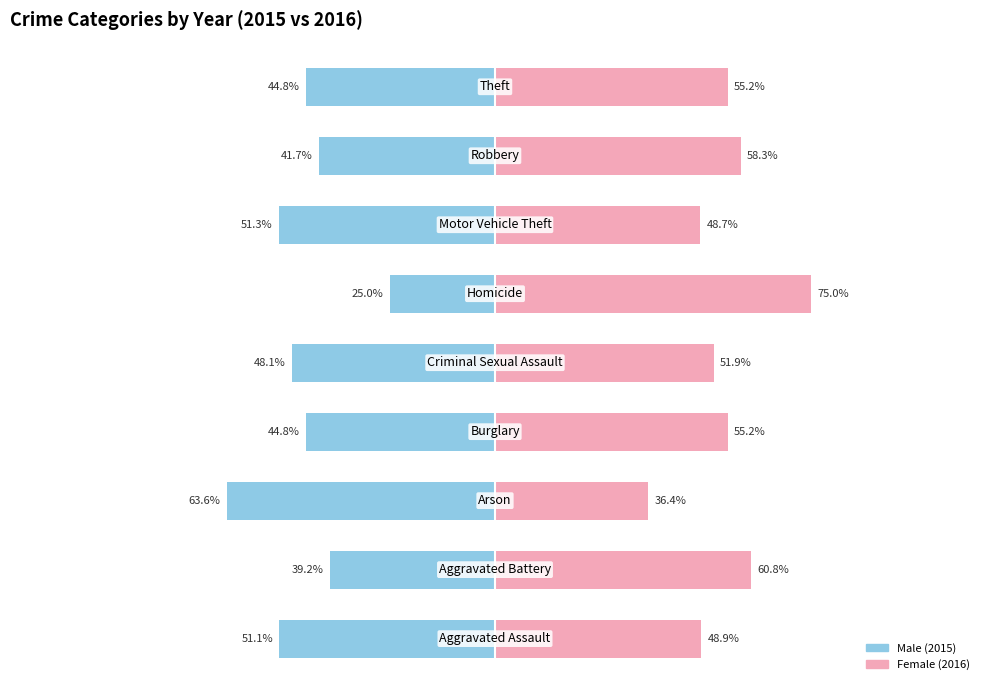

The value of Female at 6 is 48.7. True or false?

True